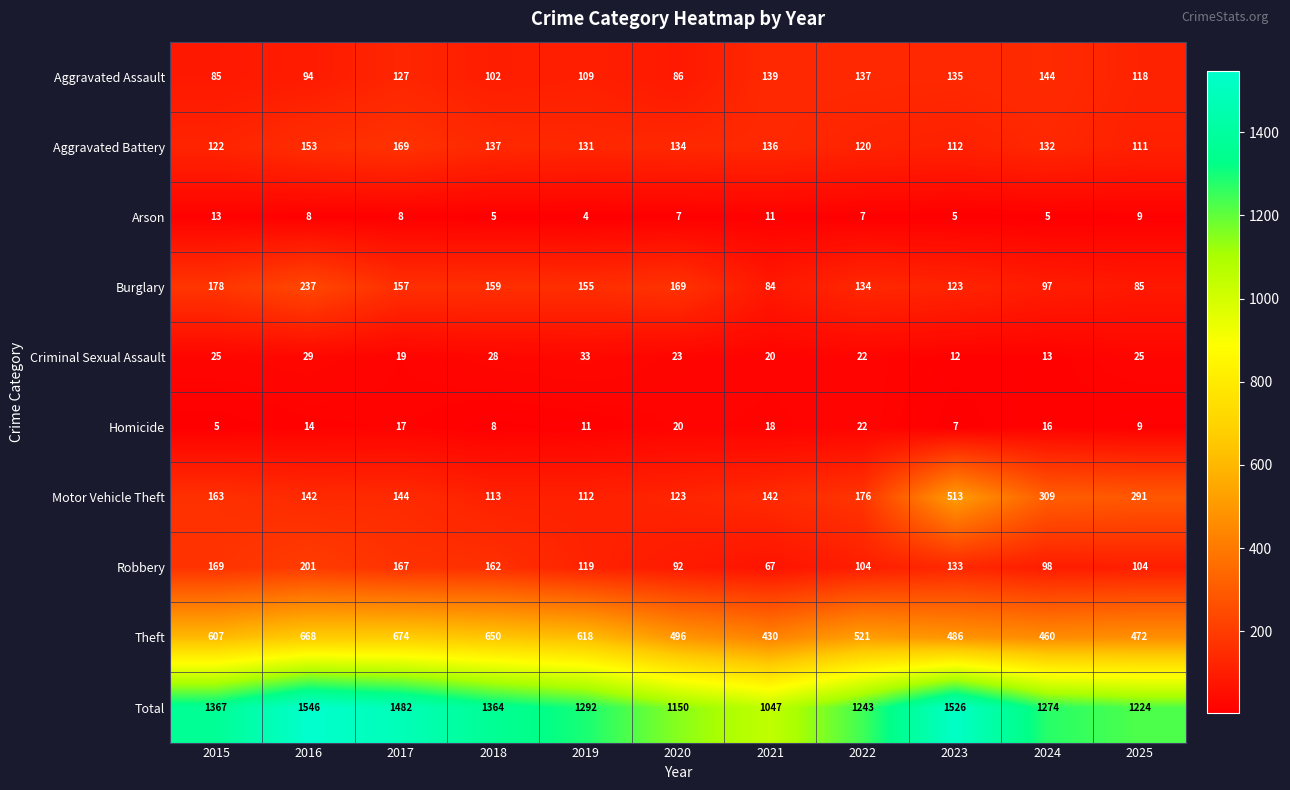

The Burglary series shows 63 at 2016. True or false?

False